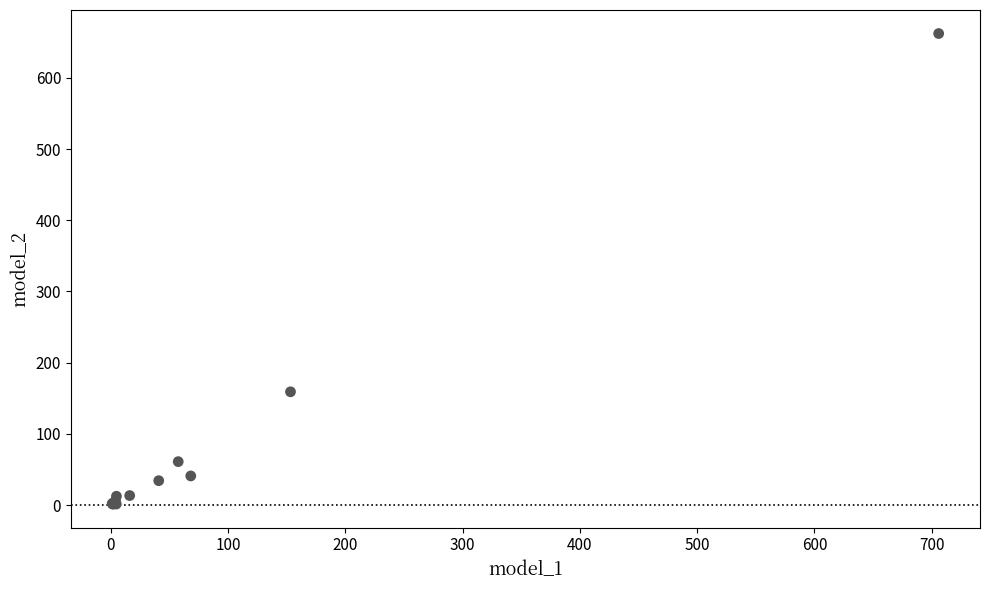

What Y value in the scatter plot is closest to 331?

159.0